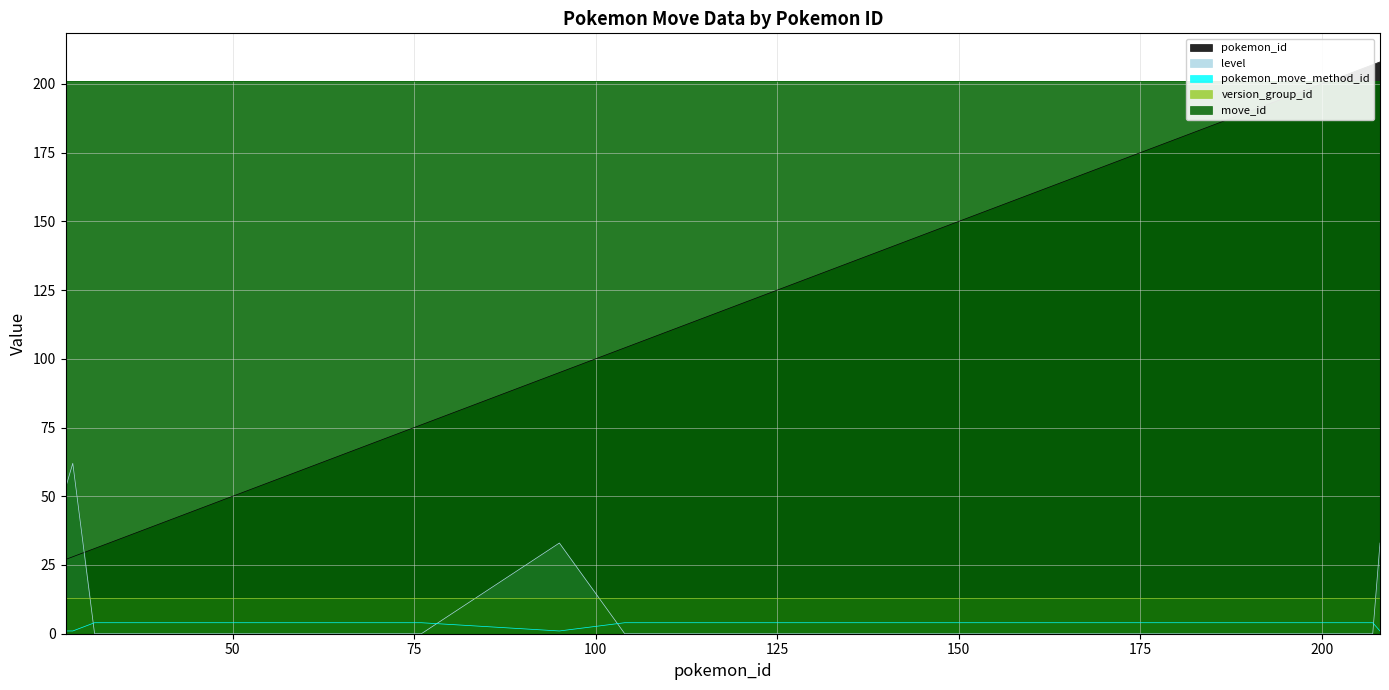

Rank the categories by level value from lowest to highest.

31, 34, 74, 75, 76, 104, 105, 108, 111, 112, 113, 115, 128, 130, 138, 139, 140, 141, 142, 143, 144, 145, 146, 149, 150, 151, 185, 194, 195, 204, 205, 207, 95, 208, 27, 28